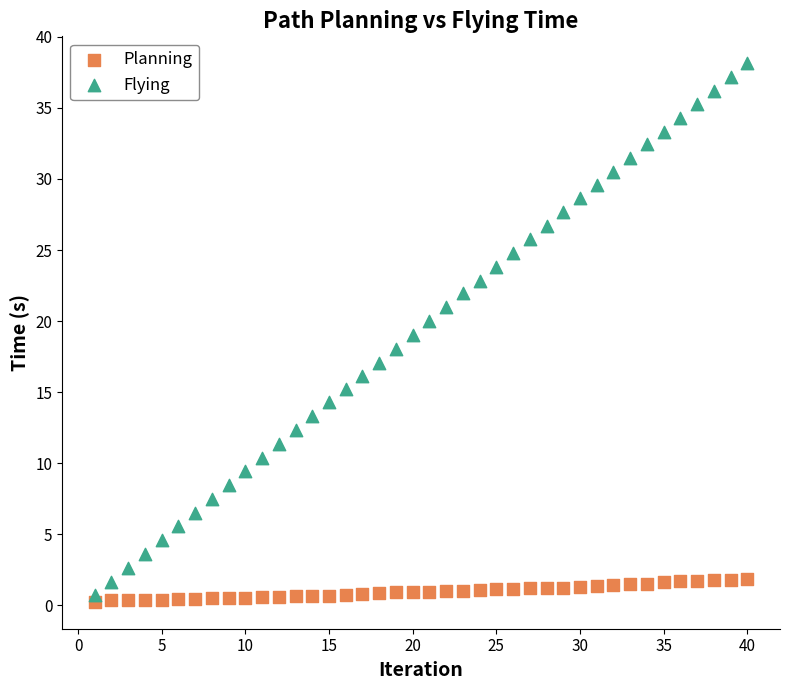

What are all the series names shown in the legend?

Planning, Flying